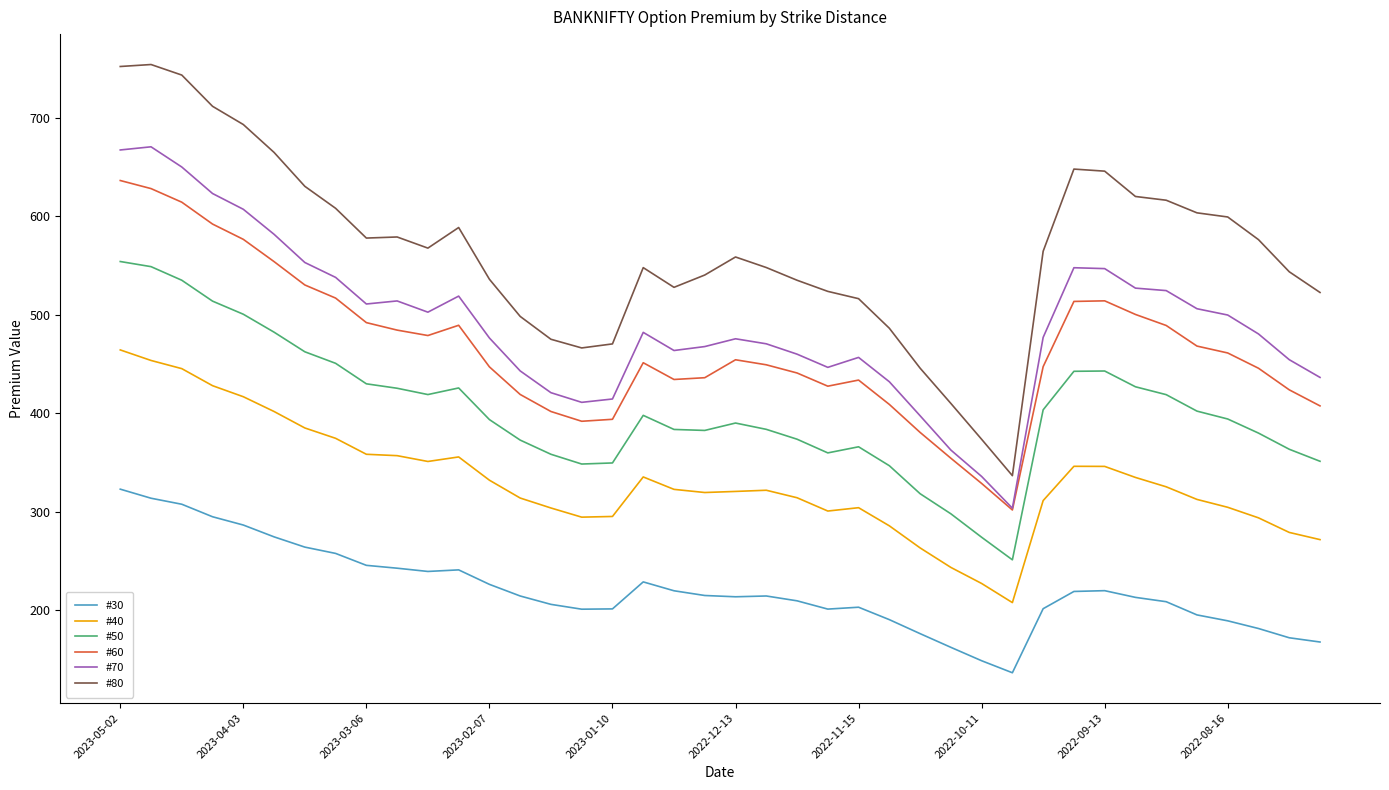

How many values in the #30 series exceed 214?

20